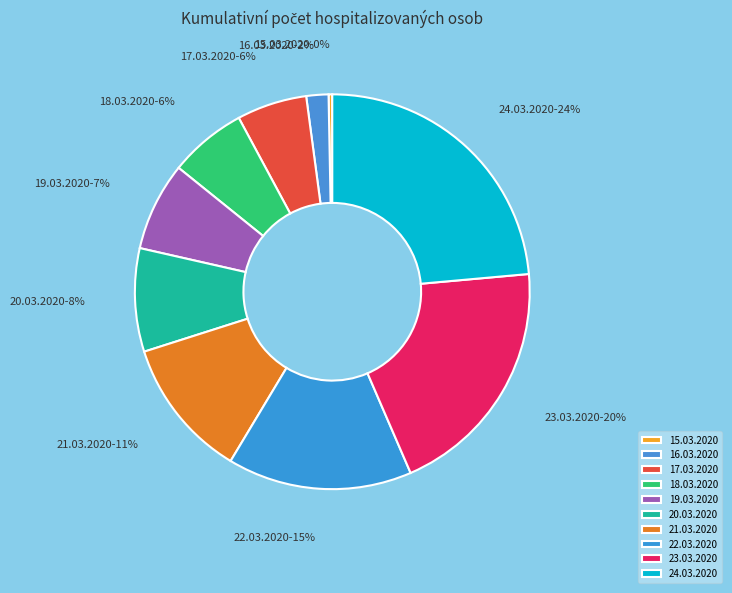

True or false: 24.03.2020 accounts for 16% of the total.

False